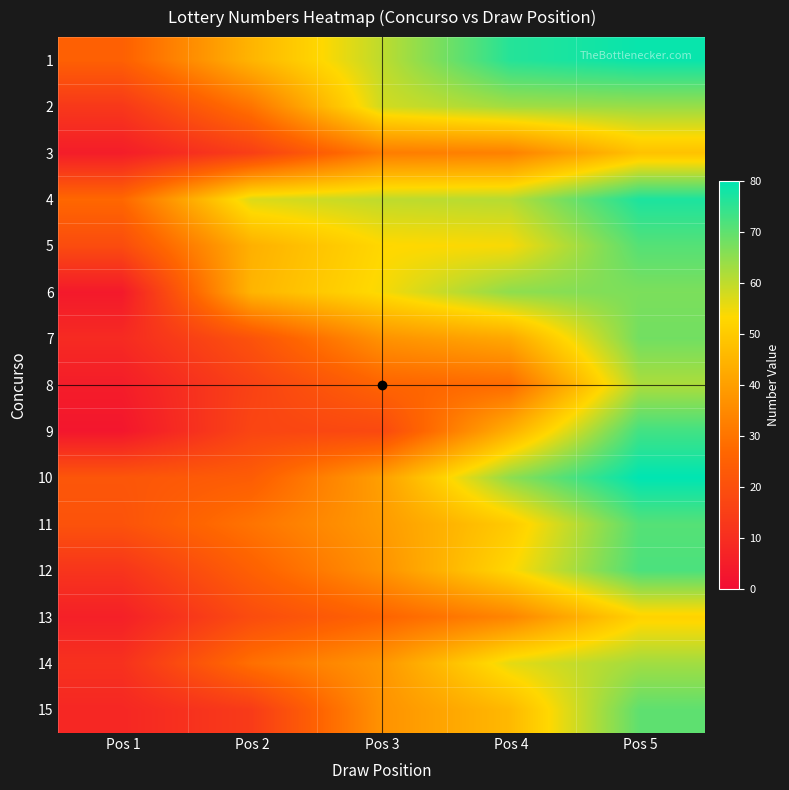

List the series in order of their peak value, highest first.

10, 1, 4, 9, 12, 5, 11, 15, 7, 6, 2, 14, 8, 13, 3